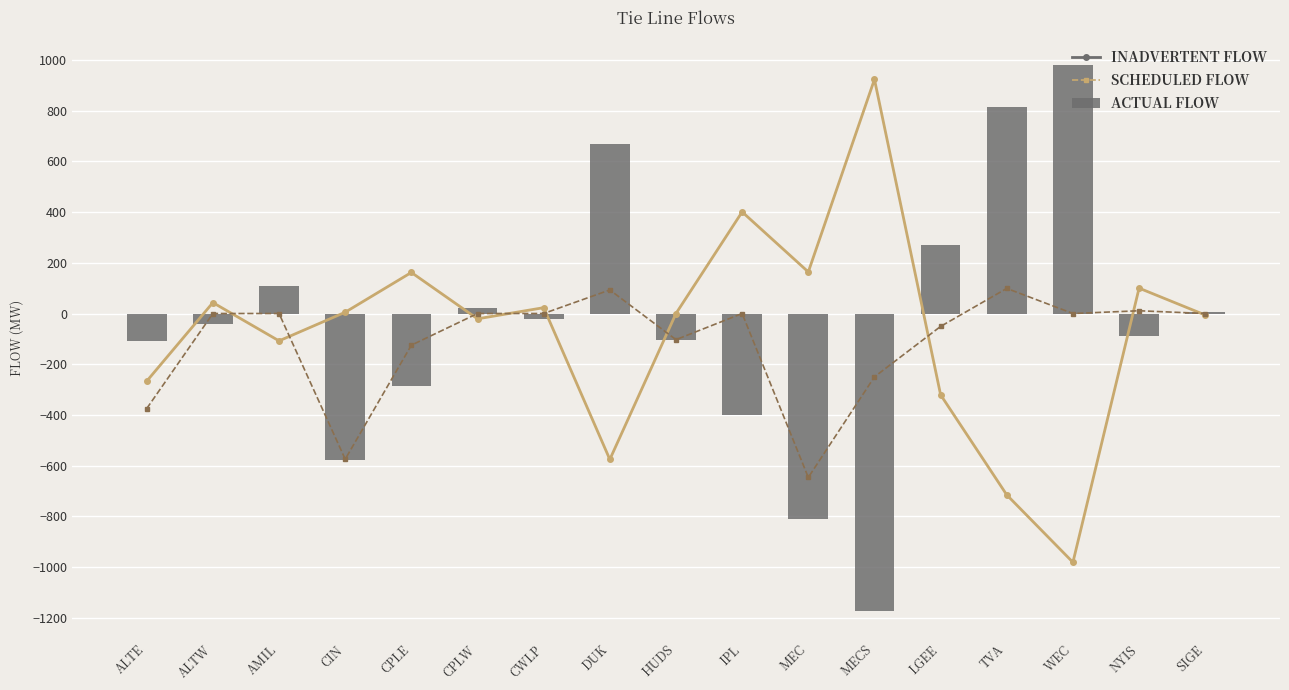

At which category is the sum across all series the highest?

TVA